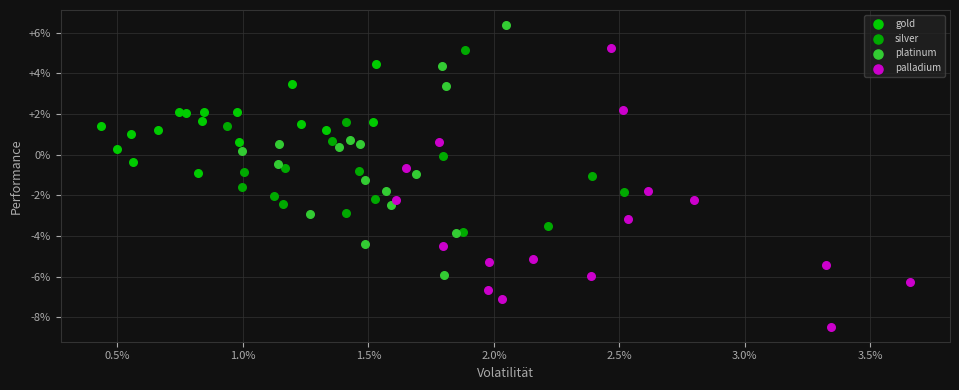

What are all the series names shown in the legend?

gold, silver, platinum, palladium